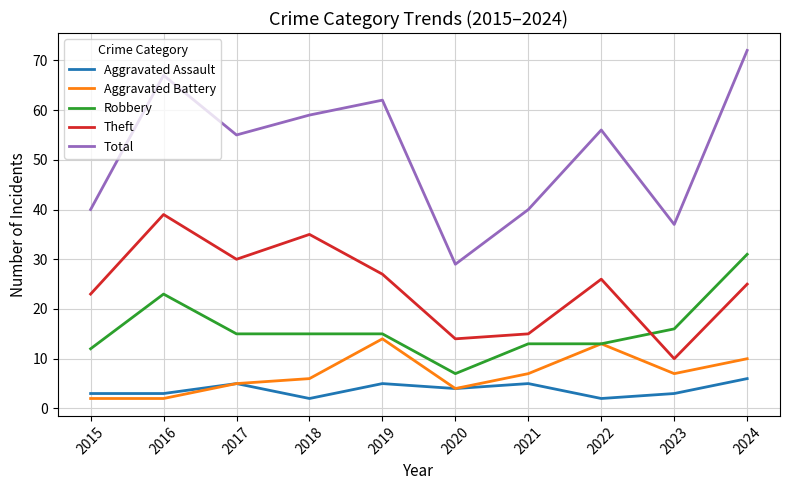

What is the total value across all series at 2016?

134